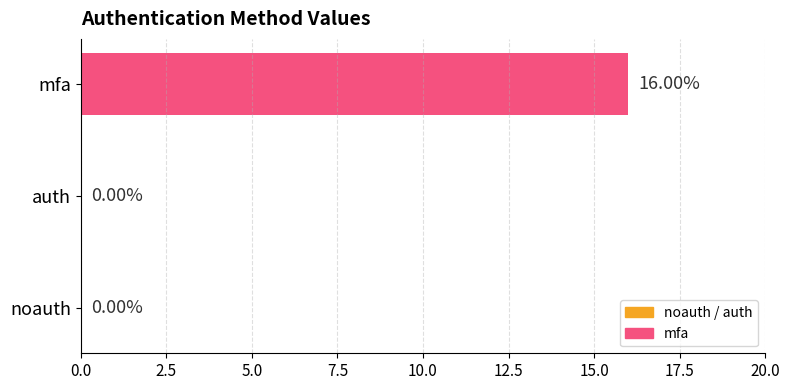

Between auth and mfa, which is larger?

mfa